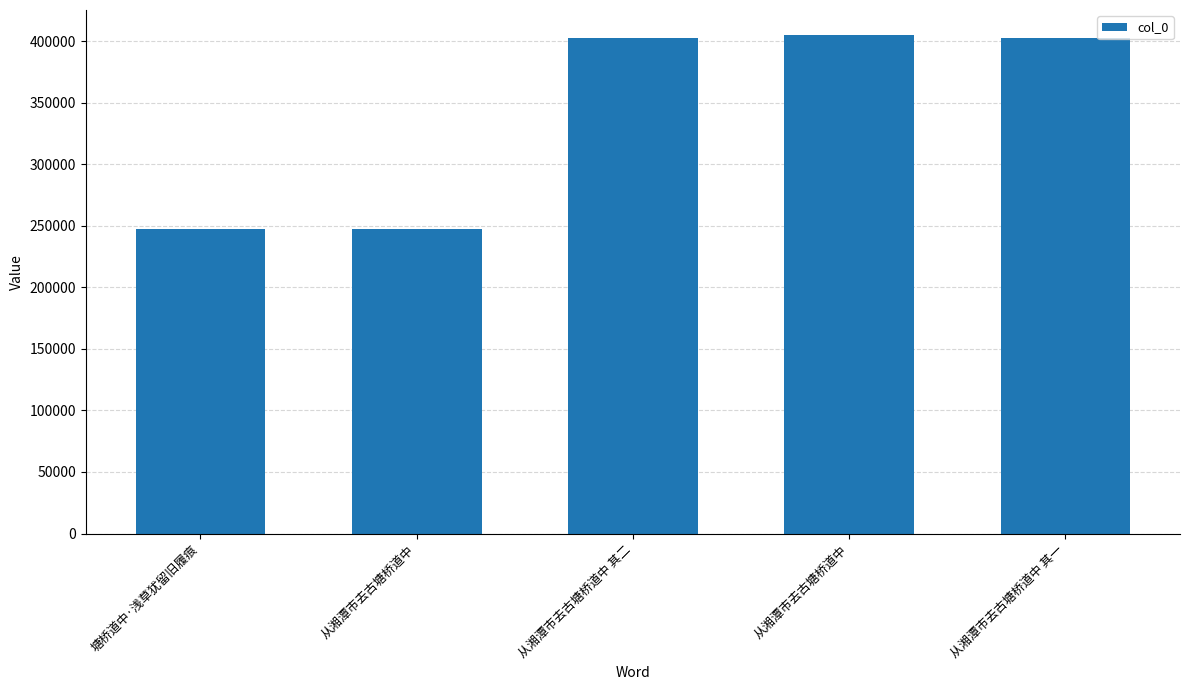

What is the maximum value shown in the chart?

405163